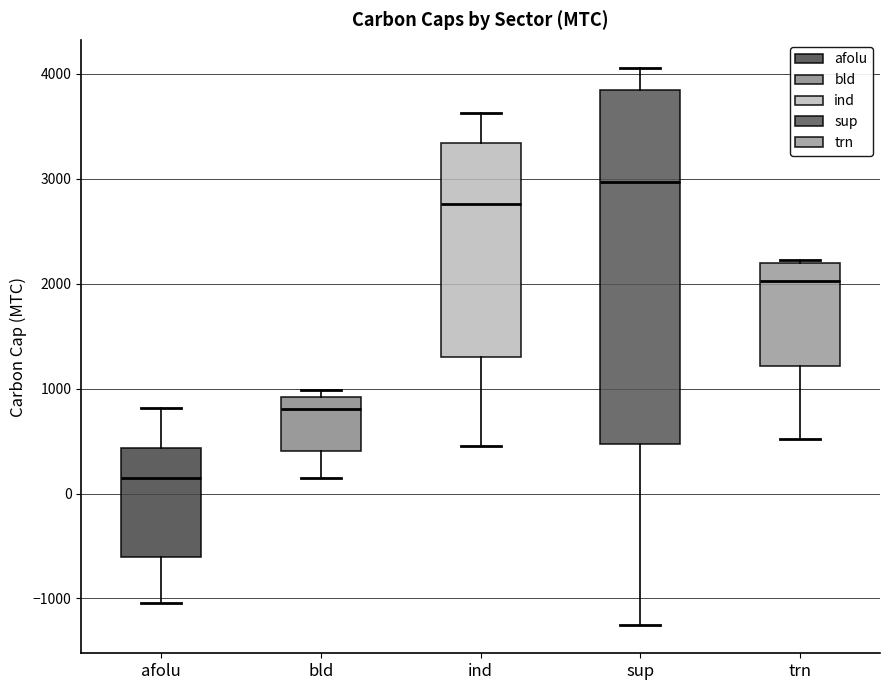

Which box is the tallest, from its lower edge to its upper edge?

sup